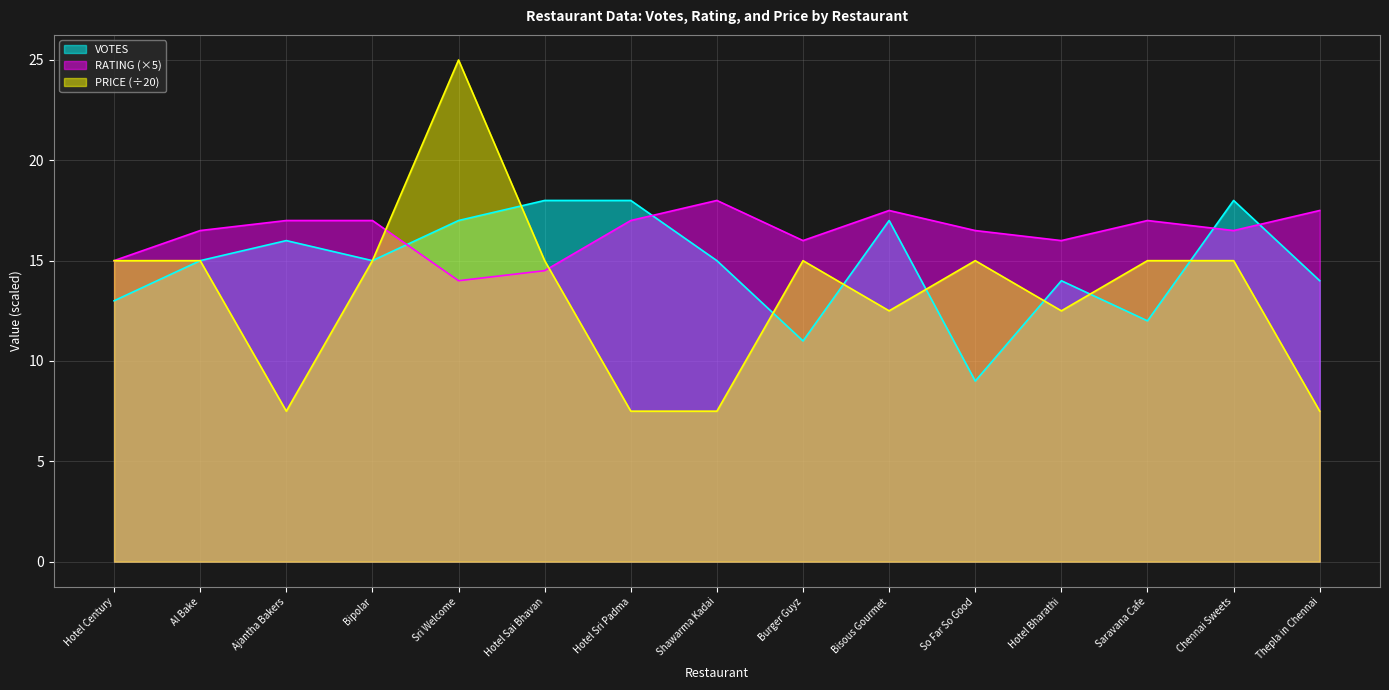

In VOTES, how many points are higher than both neighbors (excluding endpoints)?

4